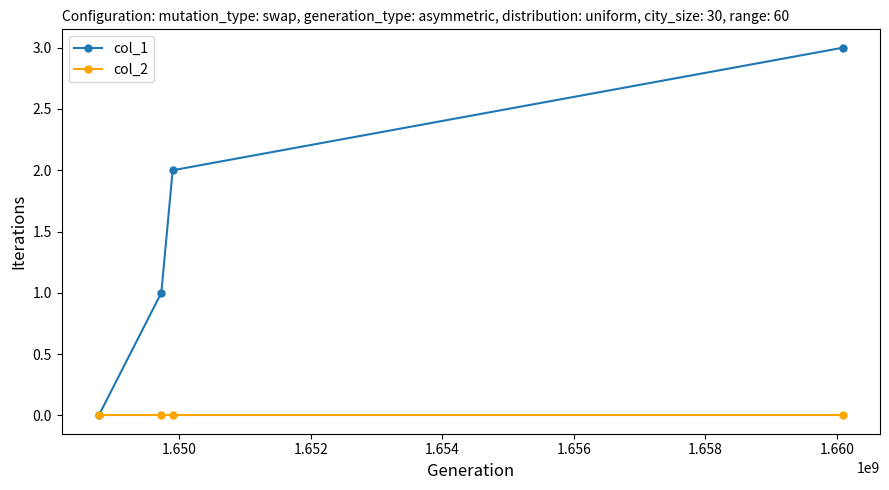

Count the number of categories in the chart.

4